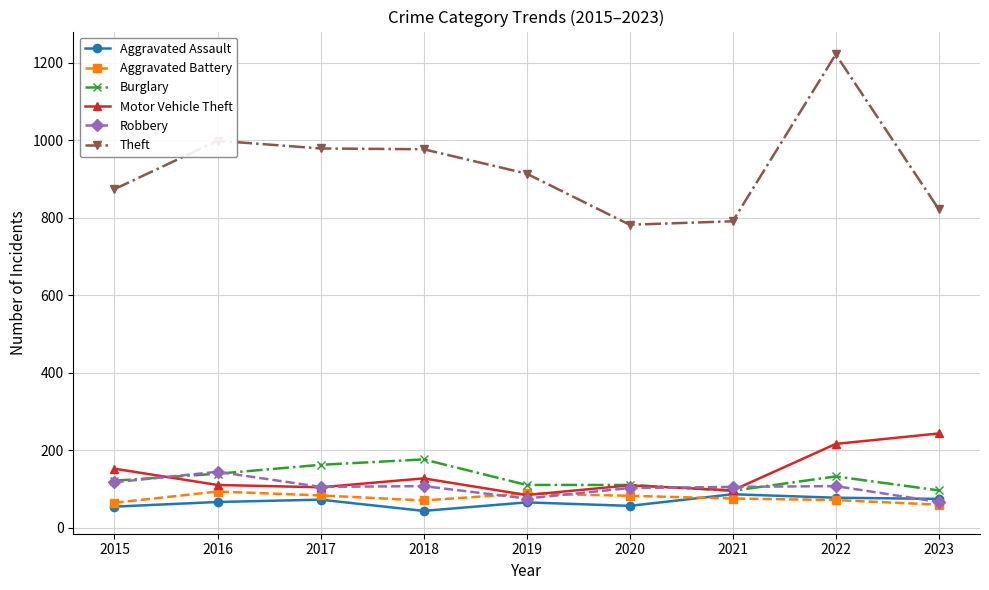

Which series has the widest spread of values?

Theft